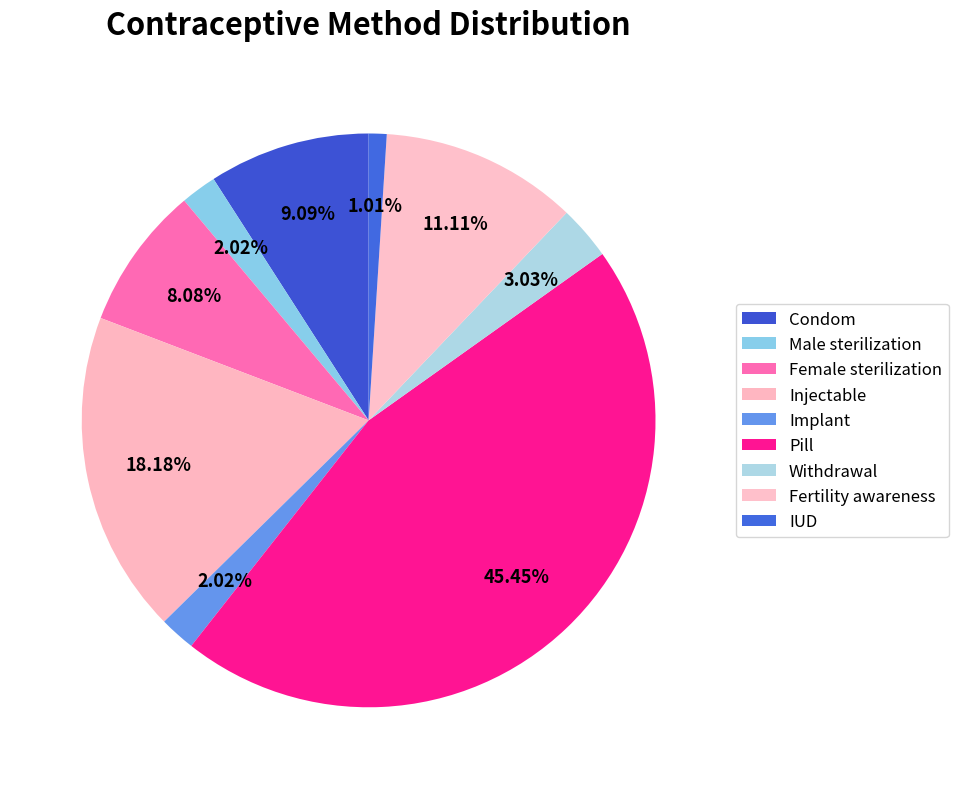

What percentage is the Female sterilization slice, to the nearest percent?

8%